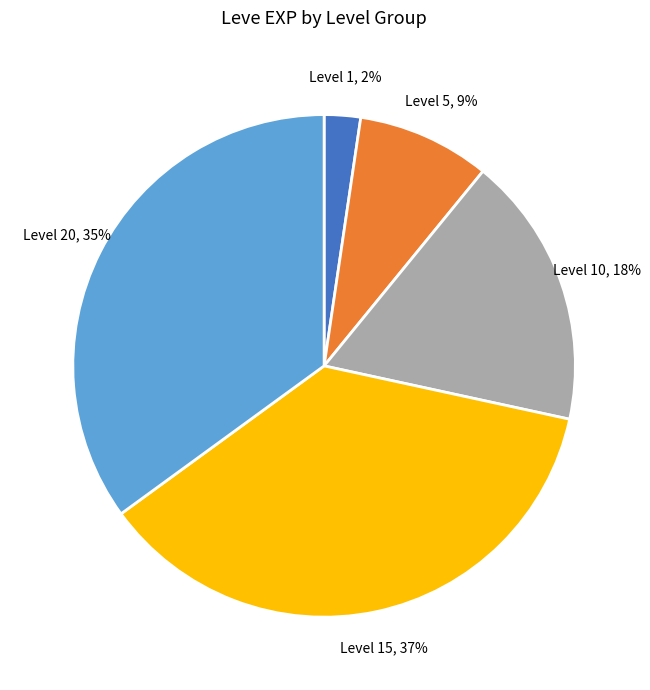

Is there any slice that represents more than half of the pie?

No